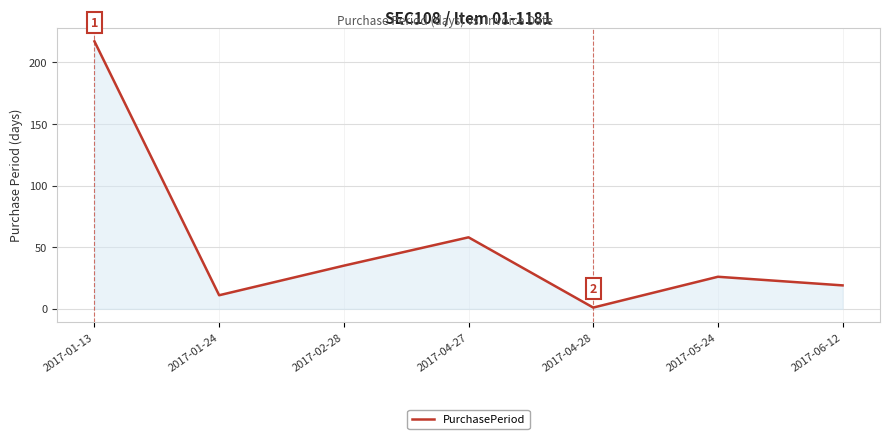

At which category does the data reach its first local valley?

2017-01-24